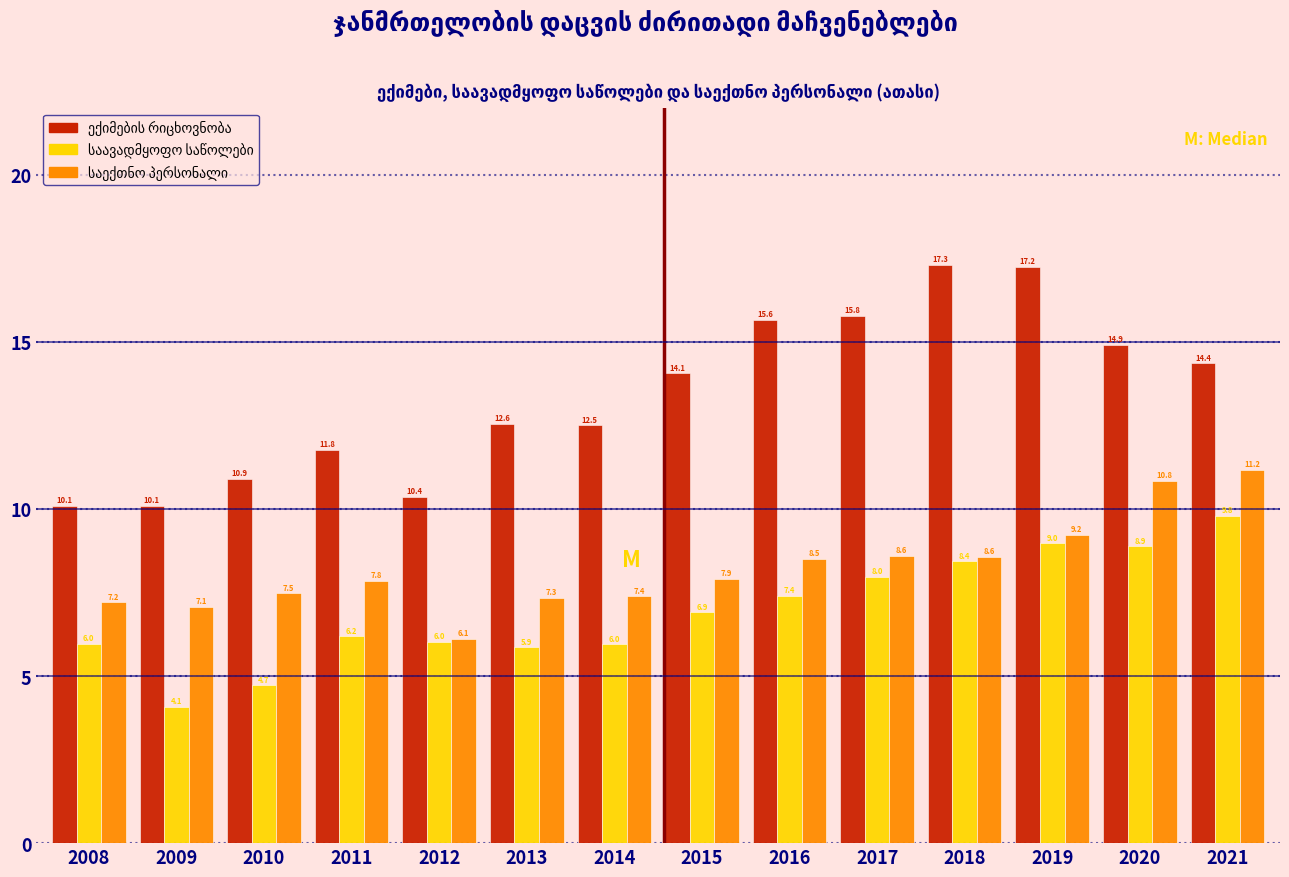

What is the spread (max minus min) of values at 2020?

6.0